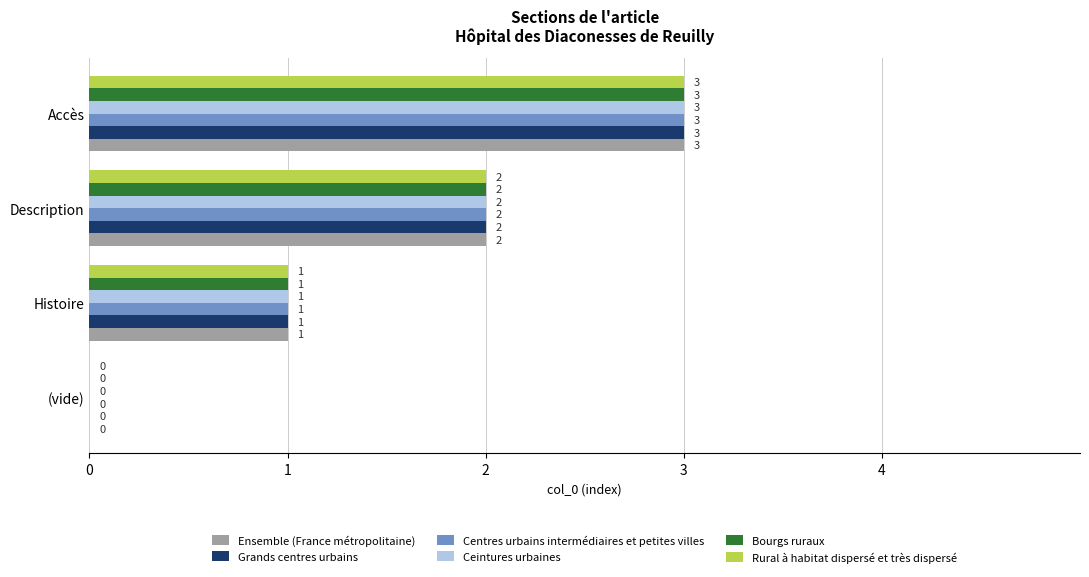

At which label is Ceintures urbaines closest to 1?

Histoire